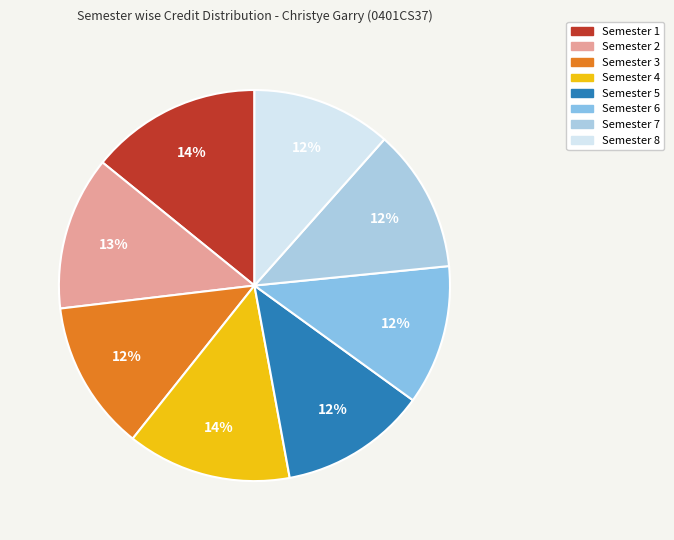

Is there a majority slice in this chart?

No